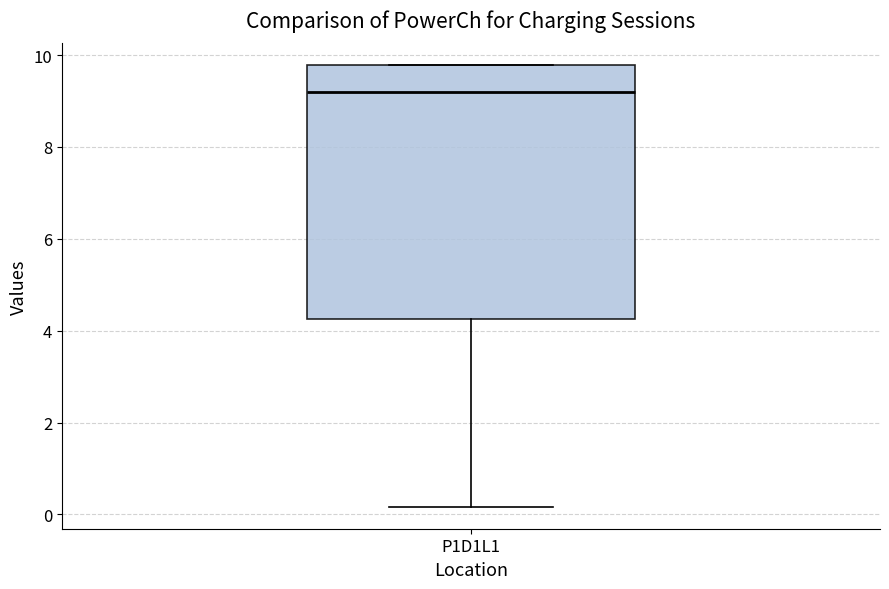

Read this box plot against the y-axis: the position of the median line, the range covered by the box, and the ends of both whiskers. The values are not printed on the chart, so give them approximately, as read against the axis.

median 9.2, box 4.2 to 9.8, whiskers 0.2 to 9.8